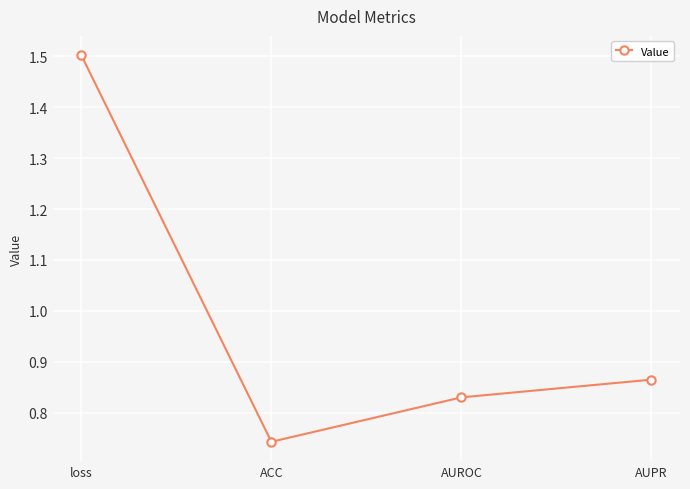

What value does the data have at loss?

1.5